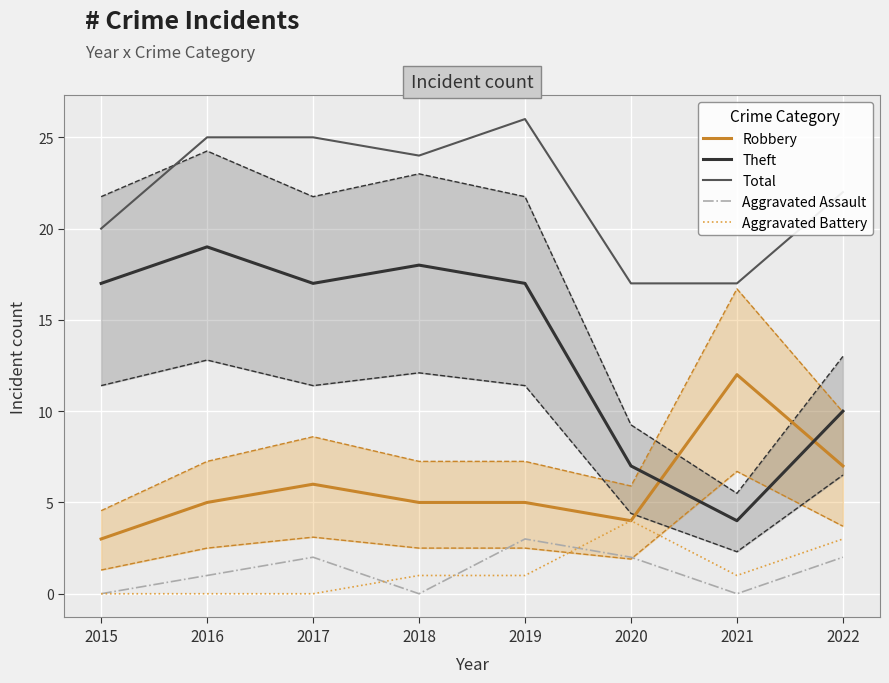

What is the difference between the highest and lowest values at 2021?

17